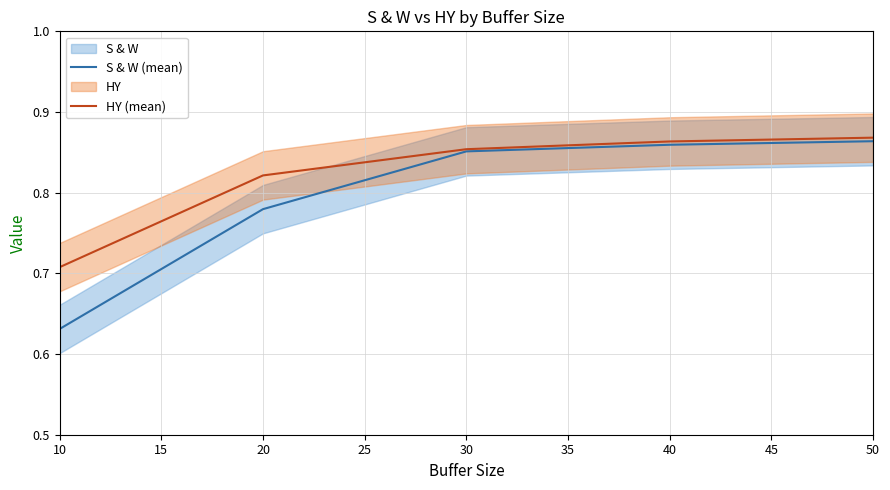

The S & W (mean) series shows 0.2 at 30. True or false?

False